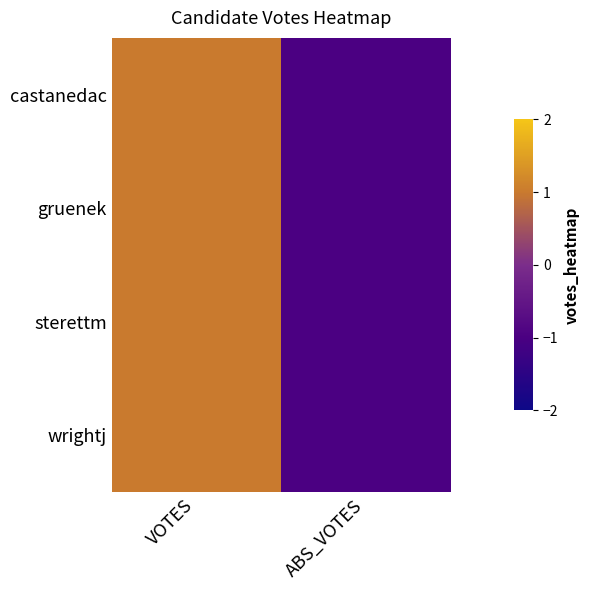

Reading left to right, transcribe all the data shown in this chart.

castanedac: VOTES=1	ABS_VOTES=-1
gruenek: VOTES=1	ABS_VOTES=-1
sterettm: VOTES=1	ABS_VOTES=-1
wrightj: VOTES=1	ABS_VOTES=-1